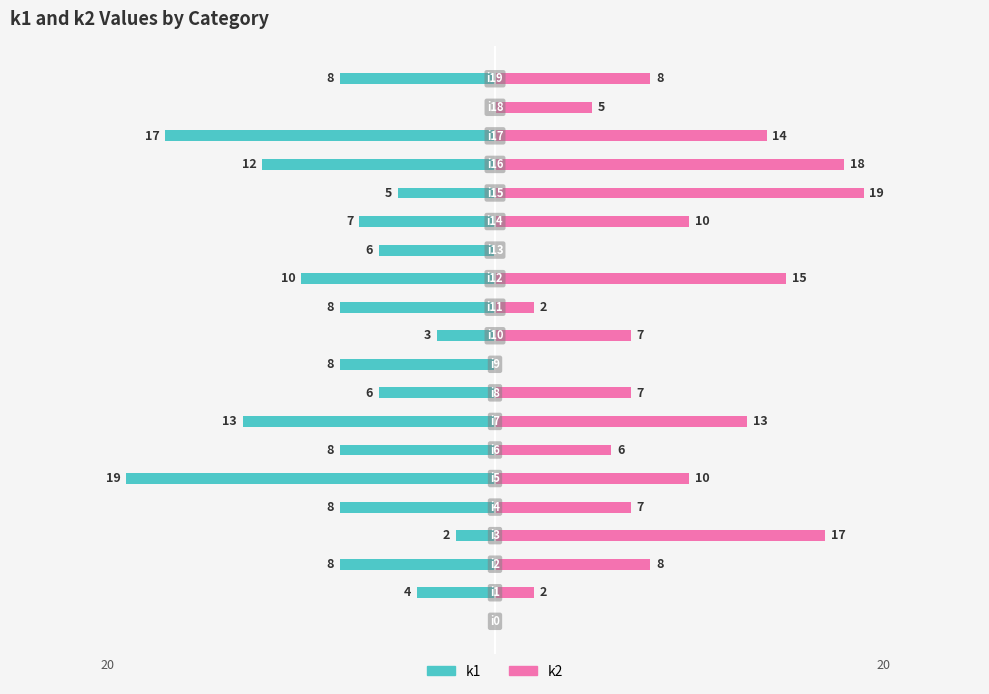

What is the total value across all series at 4?

-1